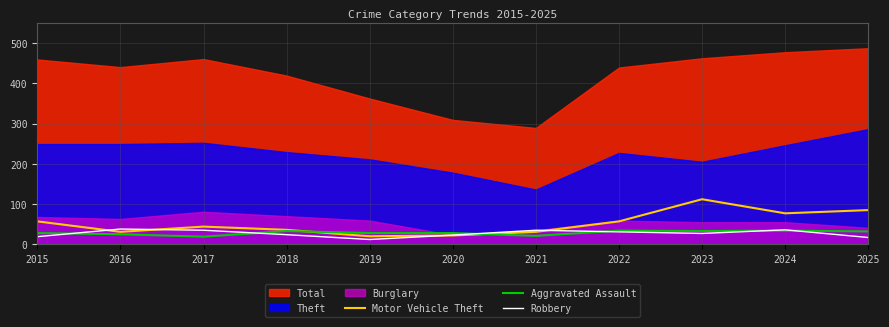

Where is the first local maximum for Robbery?

2016